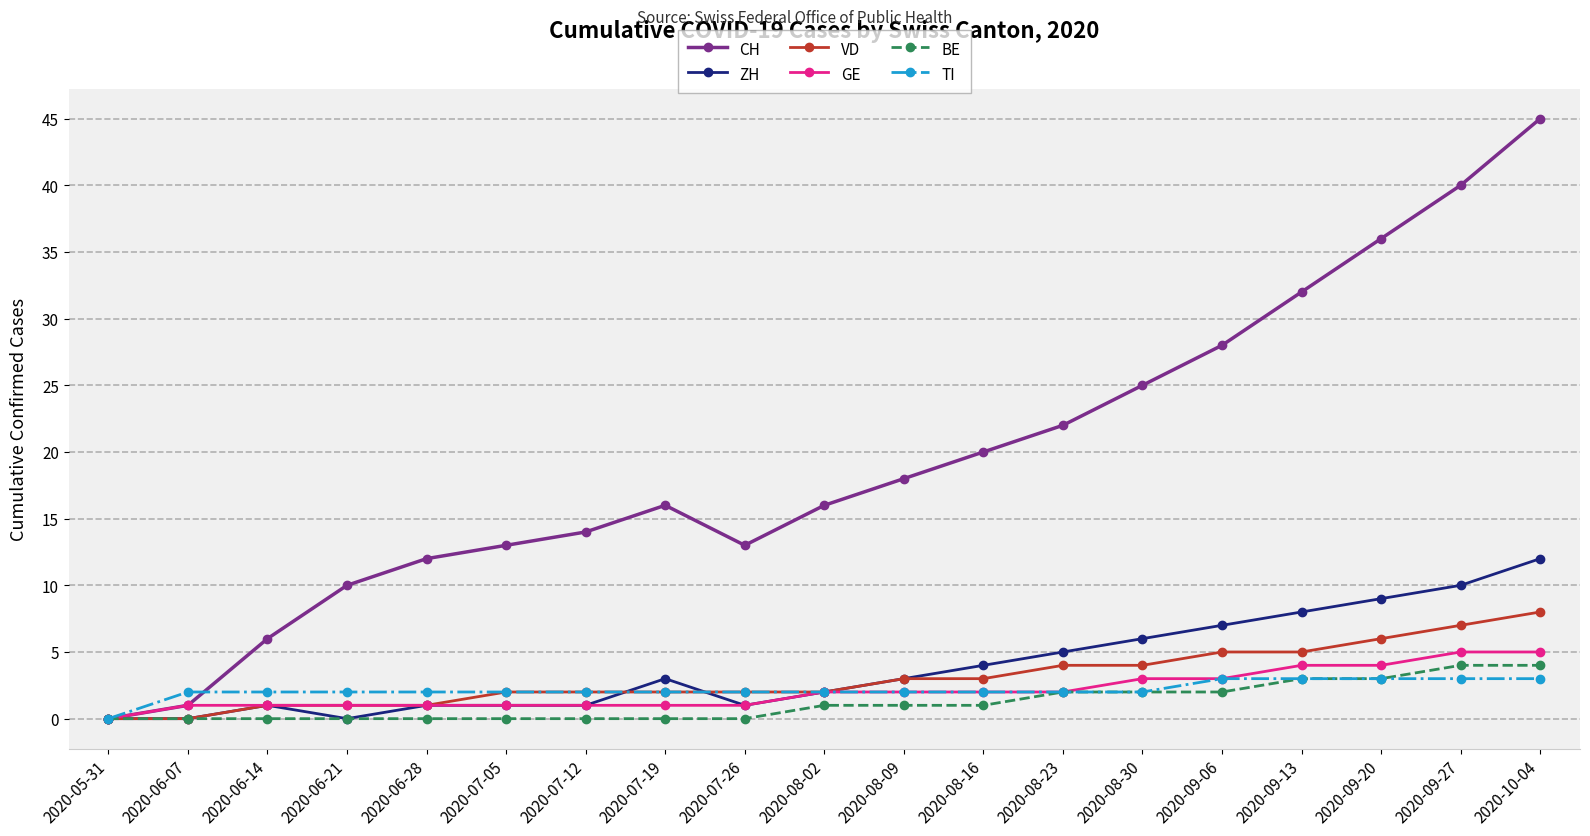

True or false: ZH has a value of 3 at 2020-08-09.

True